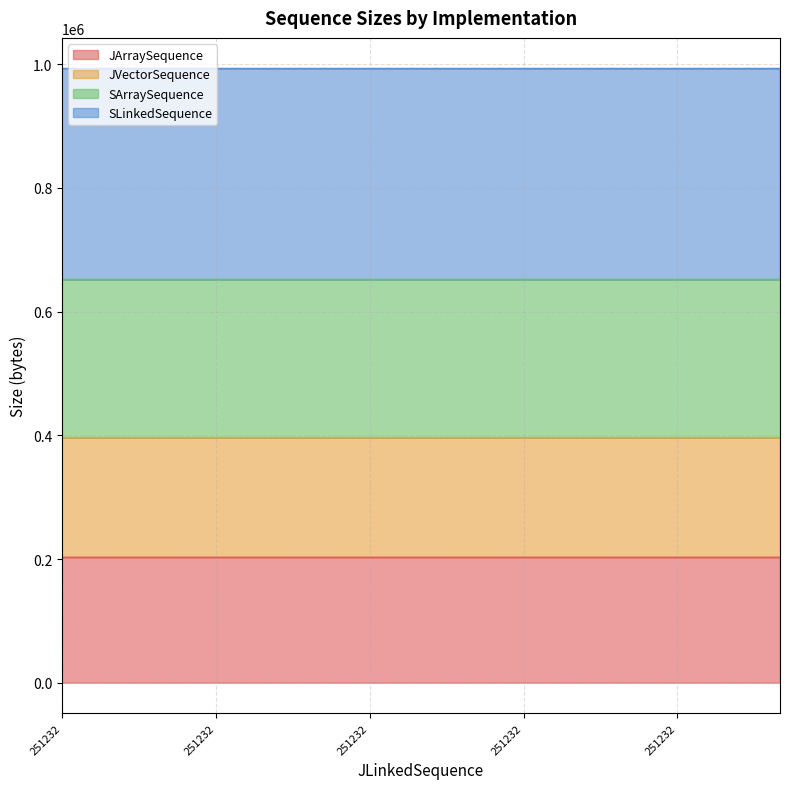

At which category does JVectorSequence reach its first local peak?

251232.0